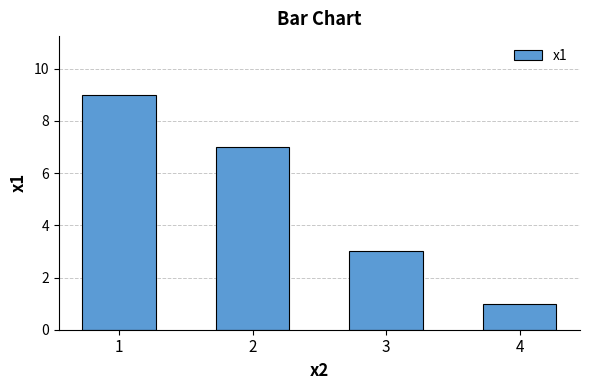

At which label does the data first exceed 7?

1